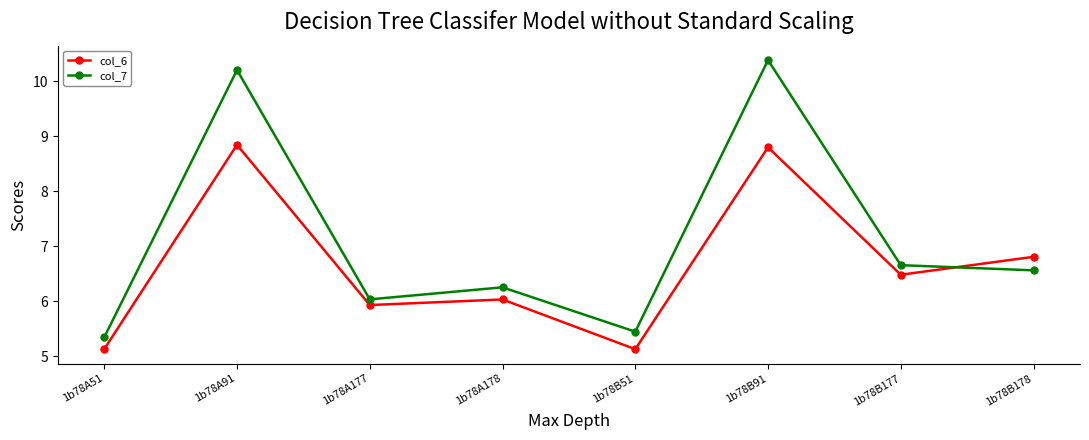

Rank the series at 1b78A51 from lowest to highest value.

col_6, col_7